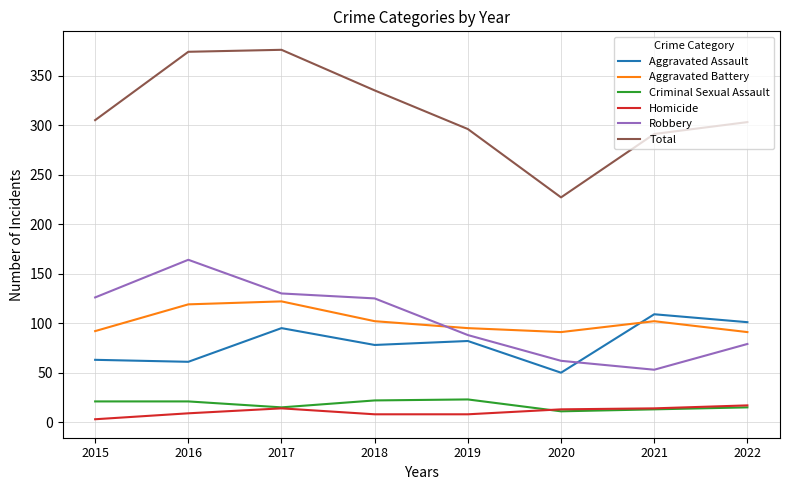

True or false: Criminal Sexual Assault and Aggravated Battery cross at least once.

False